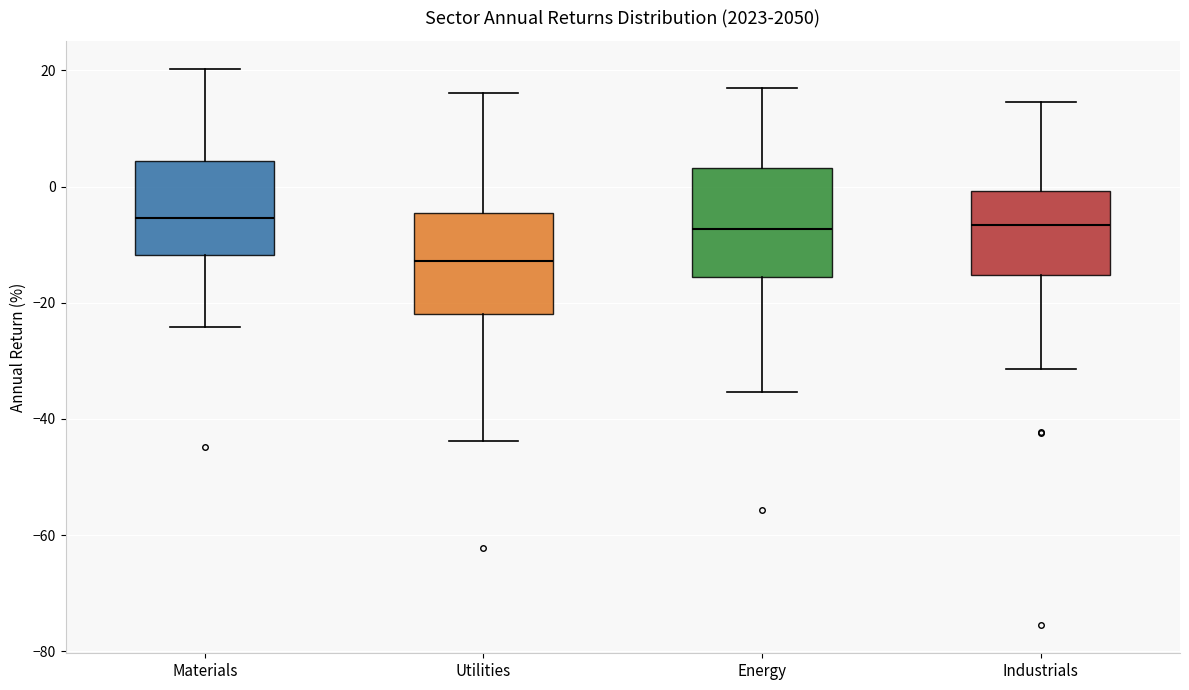

Reading left to right, read every box against the y-axis: the position of its median line, the range the box covers, and the ends of its whiskers. The values are not printed on the chart, so give them approximately, as read against the axis.

Materials: median -6, box -12 to 4, whiskers -24 to 20
Utilities: median -12, box -22 to -4, whiskers -44 to 16
Energy: median -8, box -16 to 4, whiskers -36 to 16
Industrials: median -6, box -16 to 0, whiskers -32 to 14